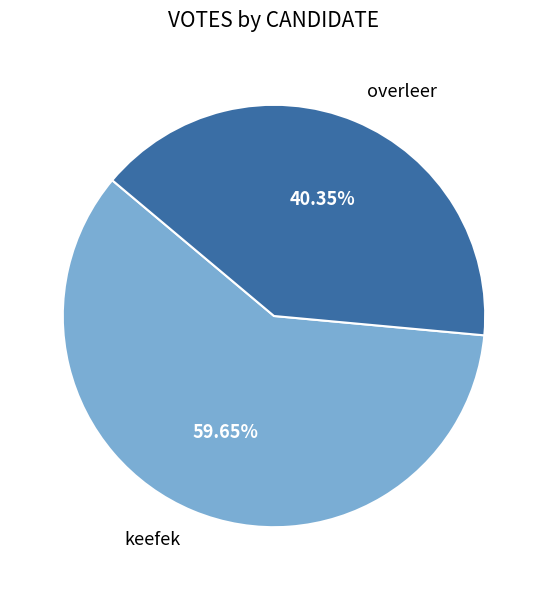

Which slice represents more than half of the pie?

keefek